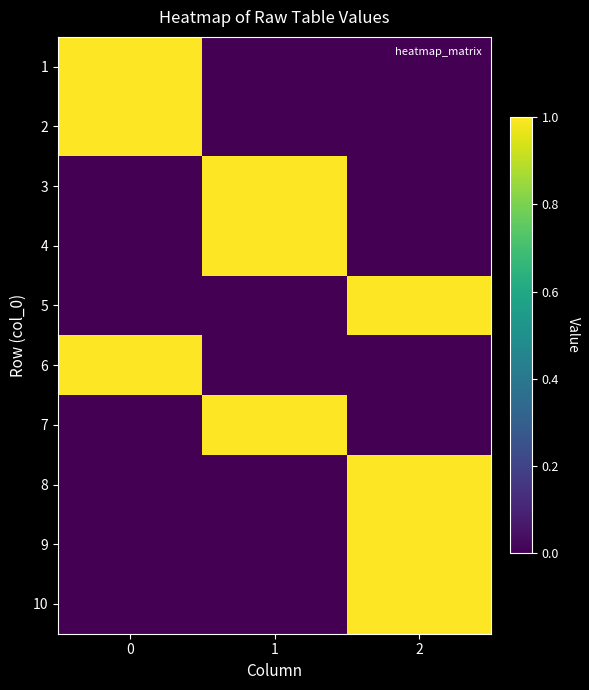

Reading right to left, transcribe all the data shown in this chart.

1: 2=0	1=0	0=1
2: 2=0	1=0	0=1
3: 2=0	1=1	0=0
4: 2=0	1=1	0=0
5: 2=1	1=0	0=0
6: 2=0	1=0	0=1
7: 2=0	1=1	0=0
8: 2=1	1=0	0=0
9: 2=1	1=0	0=0
10: 2=1	1=0	0=0